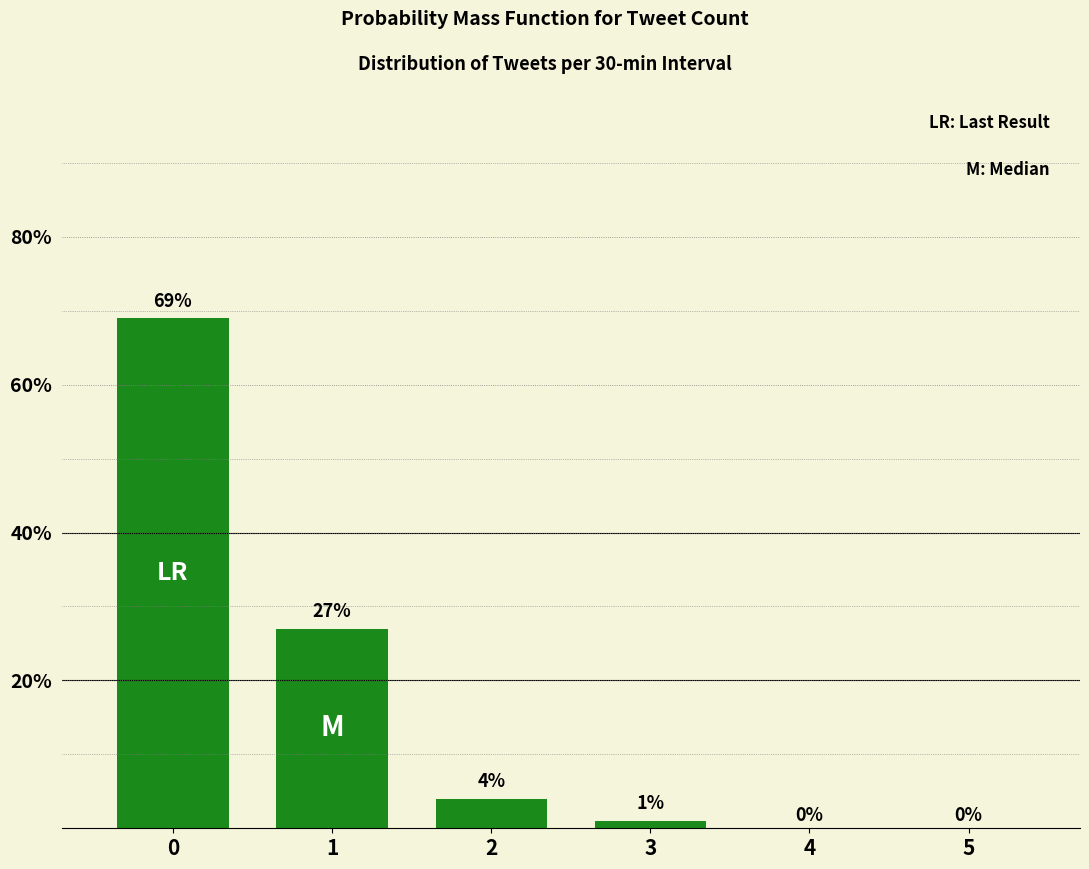

What is the maximum value shown in the chart?

69